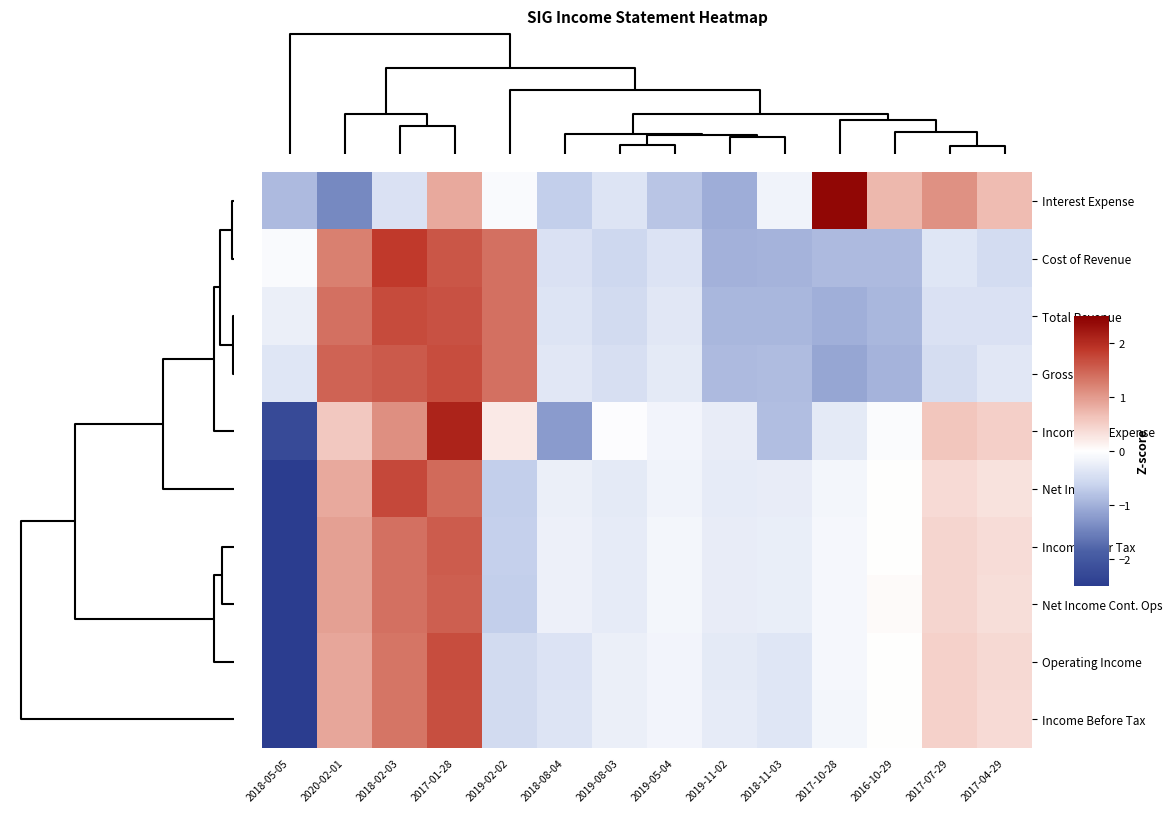

Reading right to left, list all the values displayed in this chart.

Interest Expense: 2017-04-29=0.7	2017-07-29=1.1	2016-10-29=0.7	2017-10-28=2.4	2018-11-03=-0.2	2019-11-02=-1.0	2019-05-04=-0.8	2019-08-03=-0.4	2018-08-04=-0.7	2019-02-02=-0.1	2017-01-28=0.9	2018-02-03=-0.4	2020-02-01=-1.4	2018-05-05=-0.9
Cost of Revenue: 2017-04-29=-0.5	2017-07-29=-0.4	2016-10-29=-0.9	2017-10-28=-0.9	2018-11-03=-1.0	2019-11-02=-1.0	2019-05-04=-0.4	2019-08-03=-0.6	2018-08-04=-0.4	2019-02-02=1.4	2017-01-28=1.6	2018-02-03=1.9	2020-02-01=1.2	2018-05-05=-0.1
Total Revenue: 2017-04-29=-0.4	2017-07-29=-0.4	2016-10-29=-0.9	2017-10-28=-1.0	2018-11-03=-0.9	2019-11-02=-0.9	2019-05-04=-0.3	2019-08-03=-0.5	2018-08-04=-0.4	2019-02-02=1.4	2017-01-28=1.7	2018-02-03=1.7	2020-02-01=1.4	2018-05-05=-0.2
Gross Profit: 2017-04-29=-0.3	2017-07-29=-0.5	2016-10-29=-1.0	2017-10-28=-1.1	2018-11-03=-0.9	2019-11-02=-0.9	2019-05-04=-0.3	2019-08-03=-0.5	2018-08-04=-0.3	2019-02-02=1.4	2017-01-28=1.7	2018-02-03=1.6	2020-02-01=1.5	2018-05-05=-0.4
Income Tax Expense: 2017-04-29=0.5	2017-07-29=0.6	2016-10-29=-0.1	2017-10-28=-0.3	2018-11-03=-0.8	2019-11-02=-0.3	2019-05-04=-0.2	2019-08-03=-0.0	2018-08-04=-1.2	2019-02-02=0.2	2017-01-28=2.1	2018-02-03=1.1	2020-02-01=0.6	2018-05-05=-2.2
Net Income: 2017-04-29=0.3	2017-07-29=0.4	2016-10-29=0.0	2017-10-28=-0.1	2018-11-03=-0.3	2019-11-02=-0.3	2019-05-04=-0.2	2019-08-03=-0.3	2018-08-04=-0.2	2019-02-02=-0.7	2017-01-28=1.4	2018-02-03=1.7	2020-02-01=0.9	2018-05-05=-2.7
Income After Tax: 2017-04-29=0.4	2017-07-29=0.4	2016-10-29=0.0	2017-10-28=-0.1	2018-11-03=-0.2	2019-11-02=-0.3	2019-05-04=-0.1	2019-08-03=-0.3	2018-08-04=-0.2	2019-02-02=-0.7	2017-01-28=1.5	2018-02-03=1.4	2020-02-01=0.9	2018-05-05=-2.8
Net Income Cont. Ops: 2017-04-29=0.4	2017-07-29=0.4	2016-10-29=0.0	2017-10-28=-0.1	2018-11-03=-0.2	2019-11-02=-0.3	2019-05-04=-0.1	2019-08-03=-0.3	2018-08-04=-0.2	2019-02-02=-0.7	2017-01-28=1.5	2018-02-03=1.4	2020-02-01=0.9	2018-05-05=-2.8
Operating Income: 2017-04-29=0.4	2017-07-29=0.5	2016-10-29=0.0	2017-10-28=-0.1	2018-11-03=-0.4	2019-11-02=-0.3	2019-05-04=-0.1	2019-08-03=-0.2	2018-08-04=-0.4	2019-02-02=-0.5	2017-01-28=1.7	2018-02-03=1.3	2020-02-01=0.9	2018-05-05=-2.7
Income Before Tax: 2017-04-29=0.4	2017-07-29=0.5	2016-10-29=0.0	2017-10-28=-0.1	2018-11-03=-0.4	2019-11-02=-0.3	2019-05-04=-0.1	2019-08-03=-0.2	2018-08-04=-0.4	2019-02-02=-0.5	2017-01-28=1.7	2018-02-03=1.3	2020-02-01=0.9	2018-05-05=-2.7